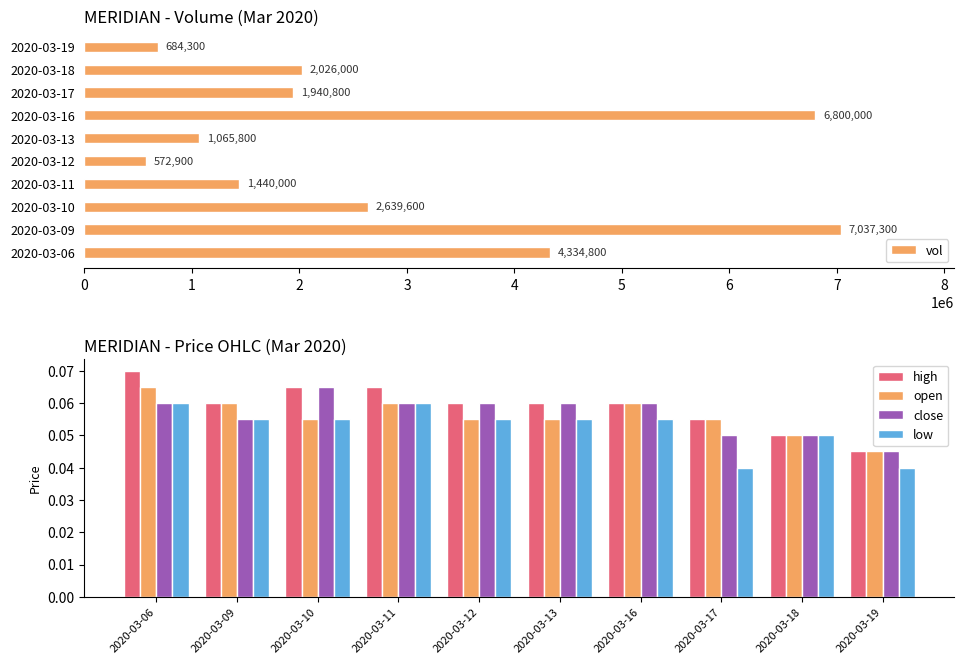

Is the value of low at 2020-03-18 greater than the value of open at 2020-03-11?

No